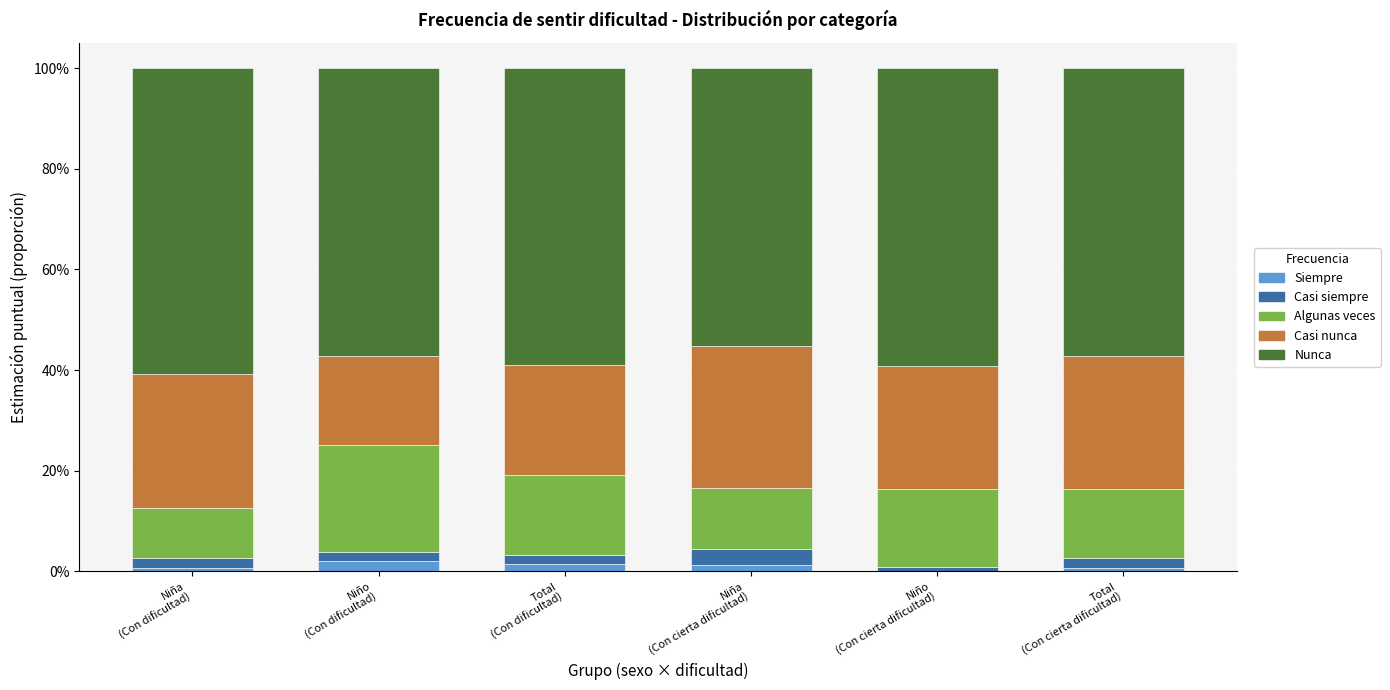

What is the label of the 5th bar from the left?

Niño
(Con cierta dificultad)